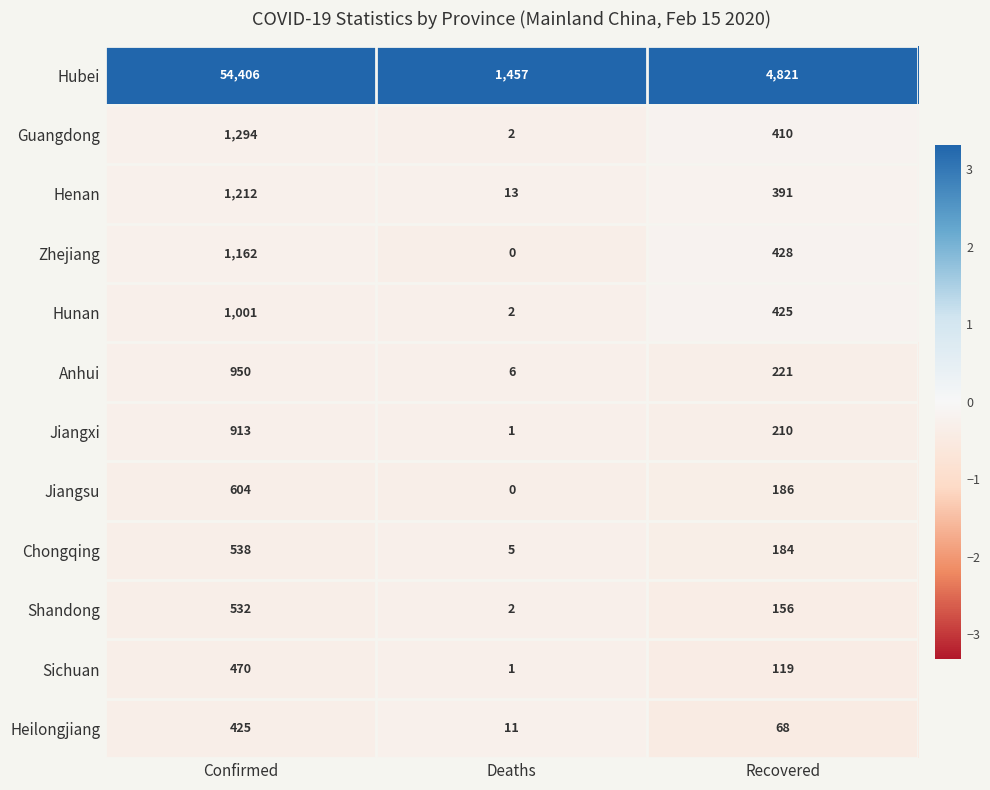

At which category is the sum across all series the highest?

Confirmed